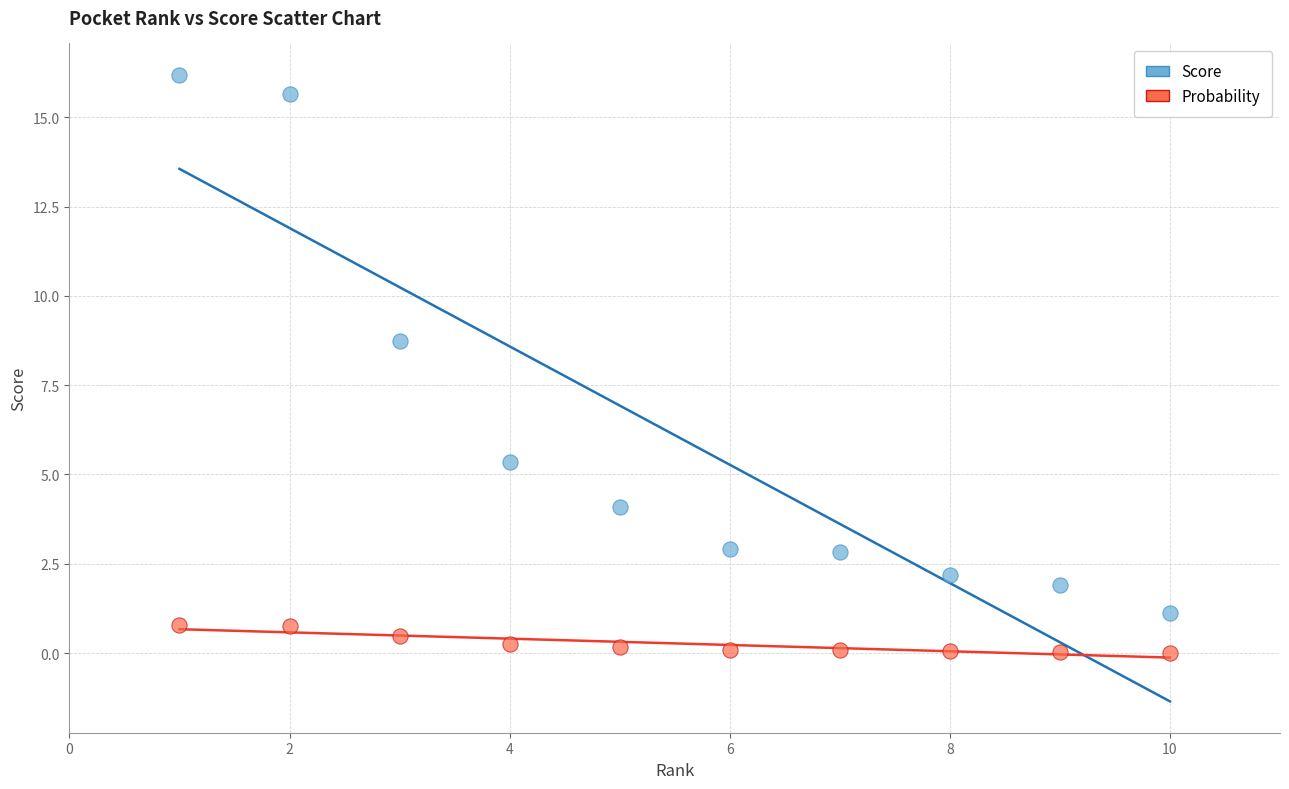

Across all data points, what is the range of X values (max minus min)?

9.0